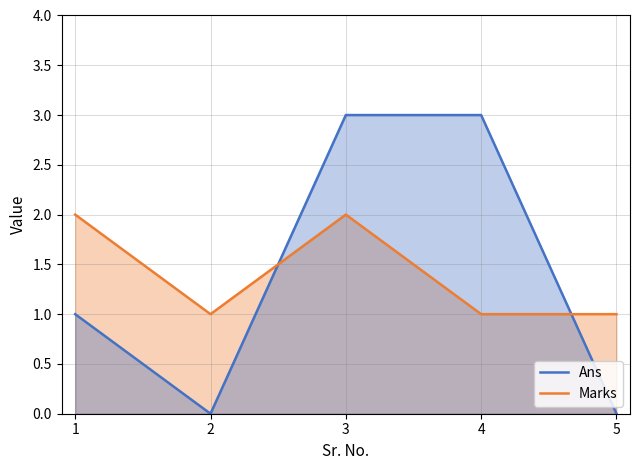

Count the number of data series in this chart.

2